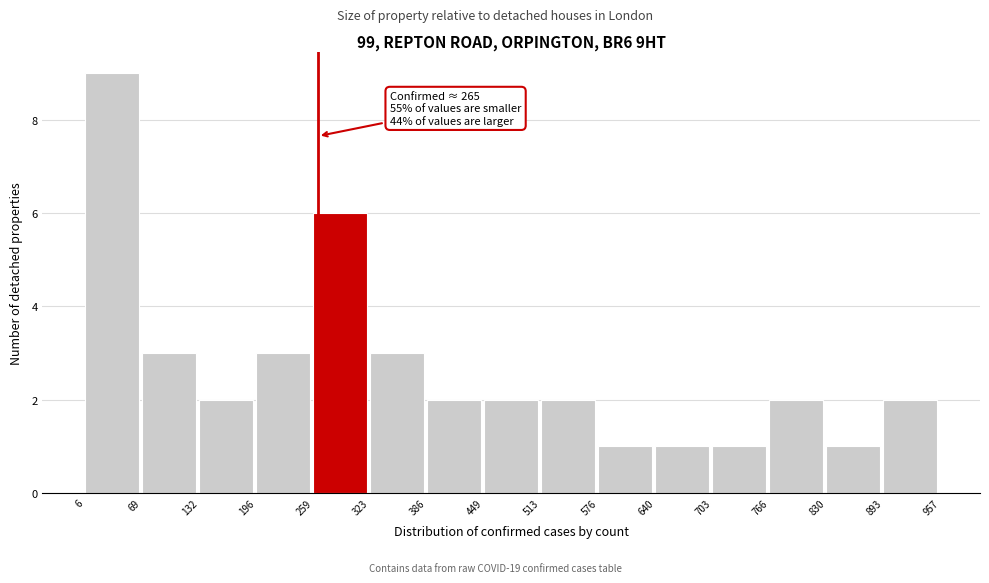

Over which range of the x-axis is the bar tallest?

6 to 69